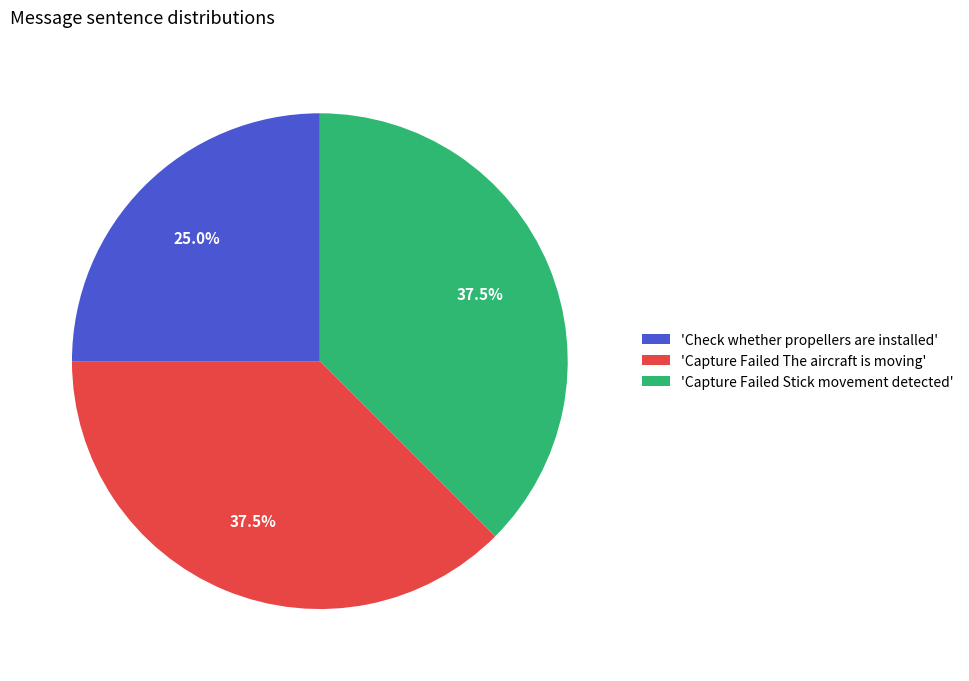

Which category has the smallest portion of the pie?

'Check whether propellers are installed'